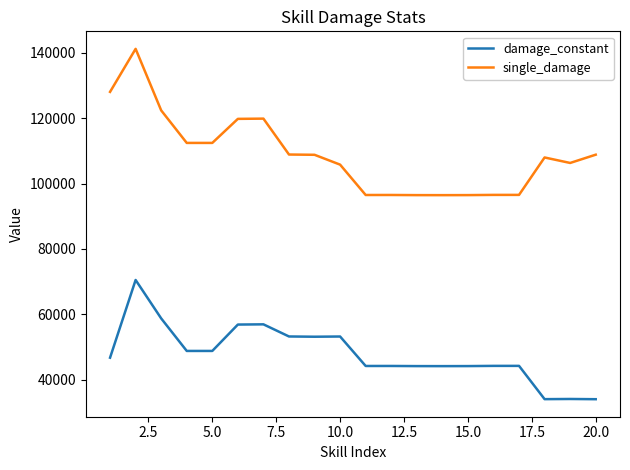

True or false: damage_constant and single_damage intersect in this chart.

False